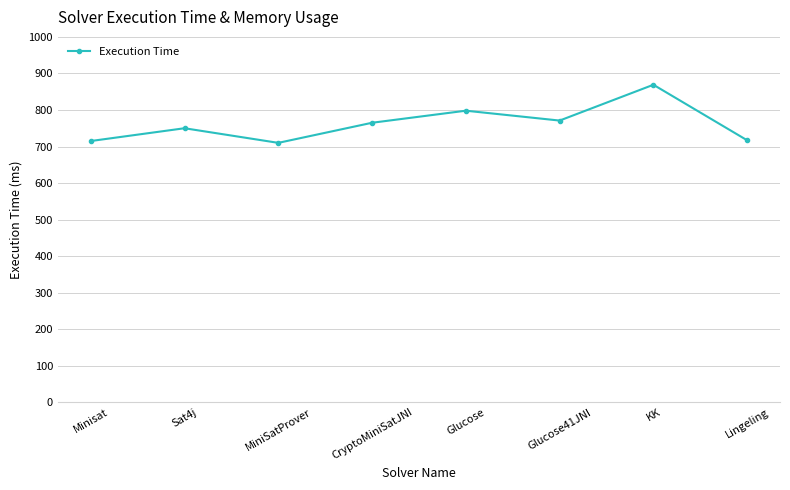

True or false: there are more than 0 points higher than both neighbors.

True